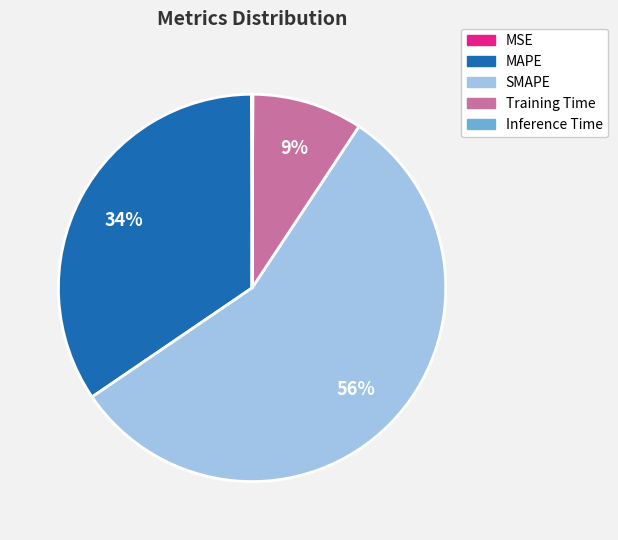

To the nearest percent, what percentage of the pie is Training Time?

9%